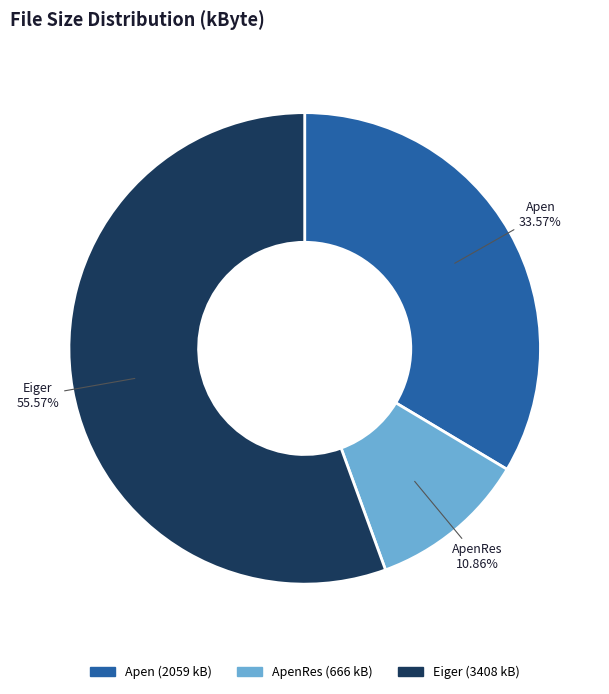

What is the largest slice in the pie chart?

Eiger